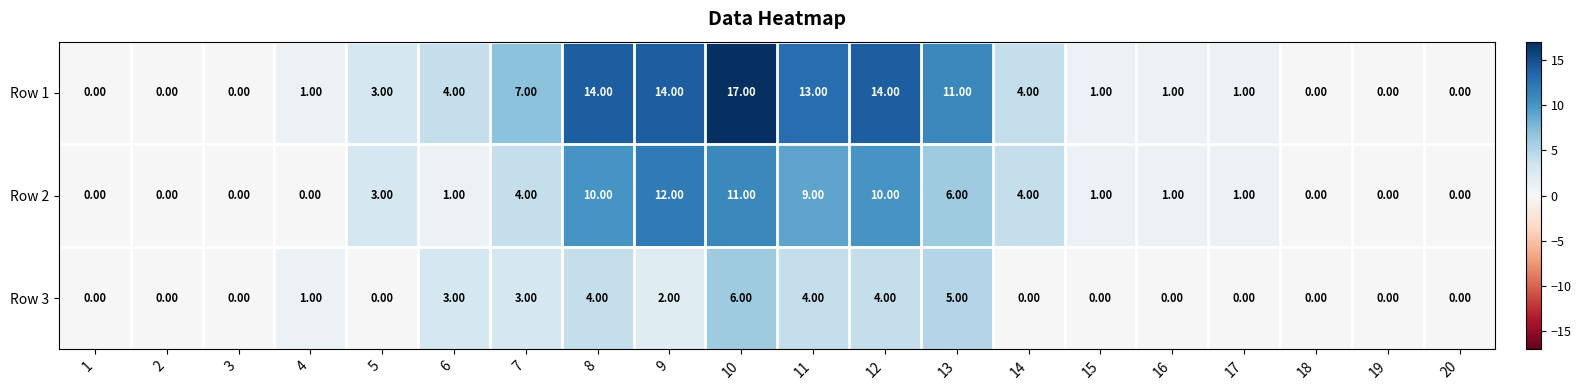

What is the sum of all Row 1 values?

105